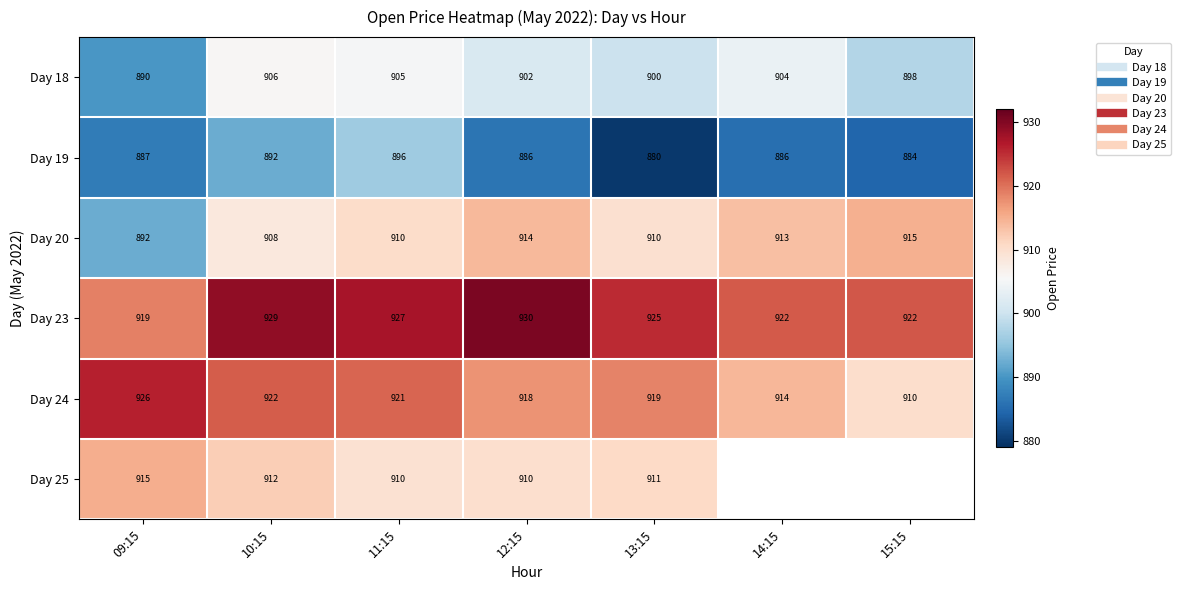

What is the sum of the Day 25 values at 10:15 and 11:15?

1821.5